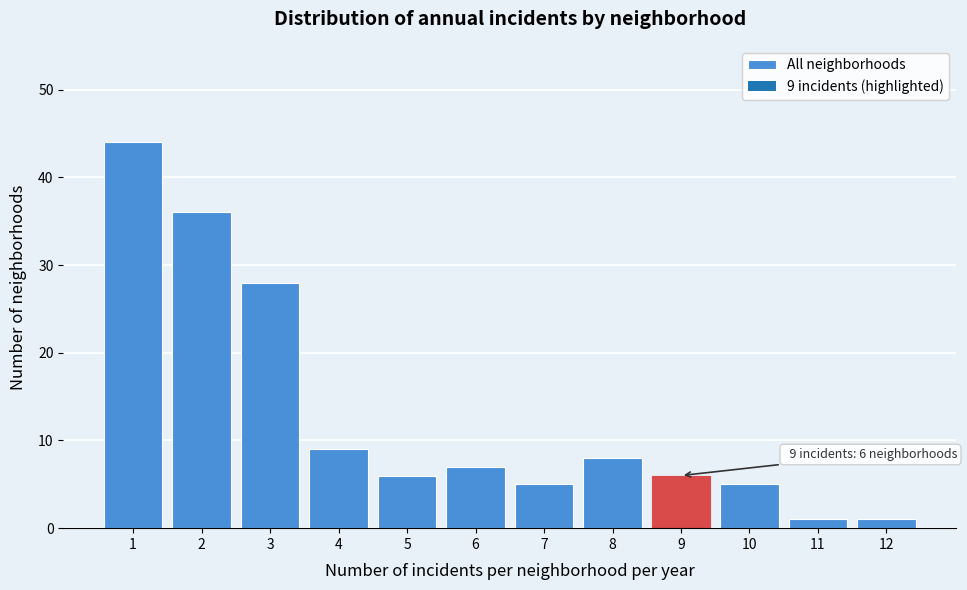

Reading left to right, what are all the values shown in this chart?

44	36	28	9	6	7	5	8	6	5	1	1